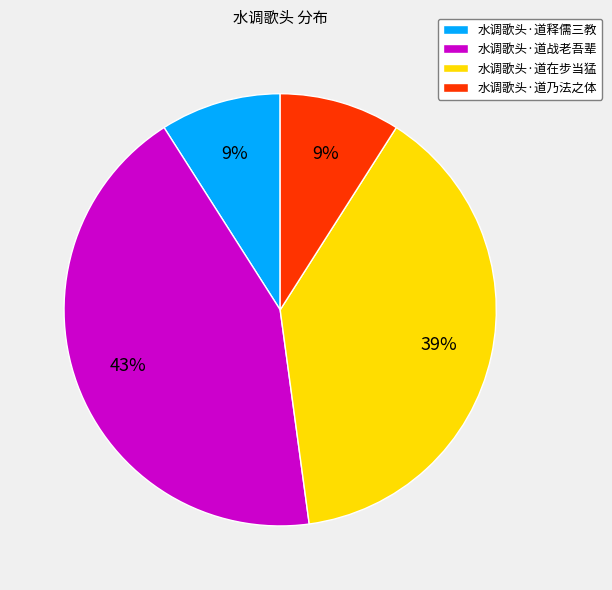

Which has a higher value, 水调歌头·道释儒三教 or 水调歌头·道在步当猛?

水调歌头·道在步当猛